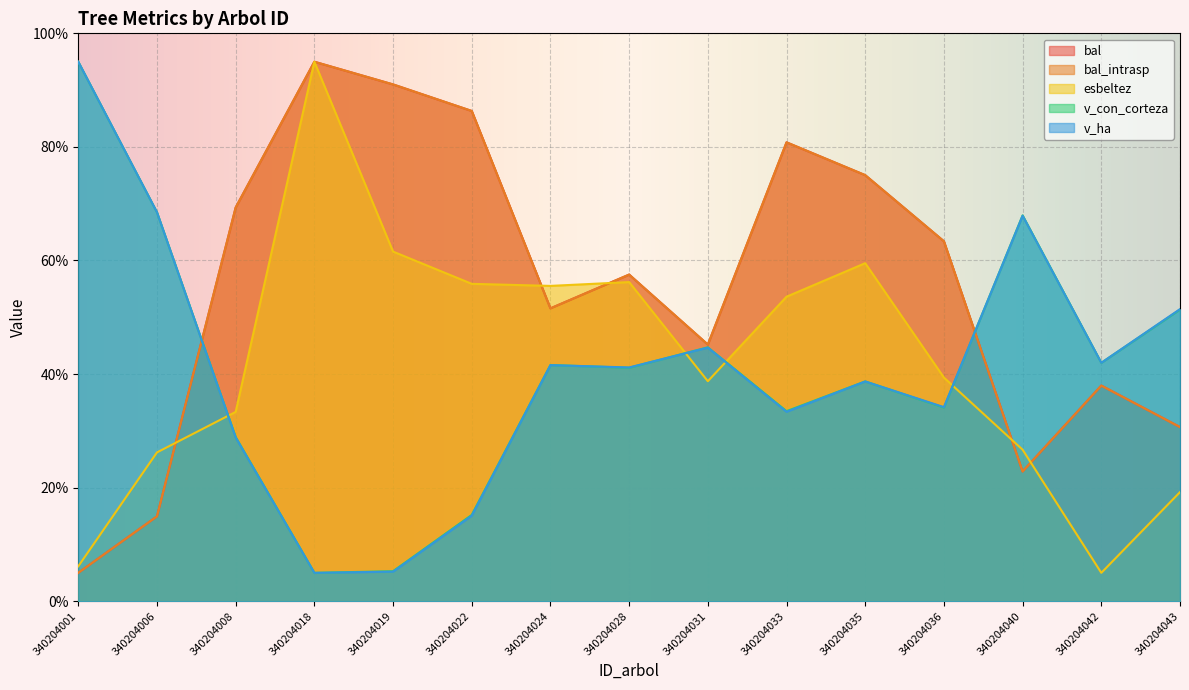

How many lines are shown in the chart?

5